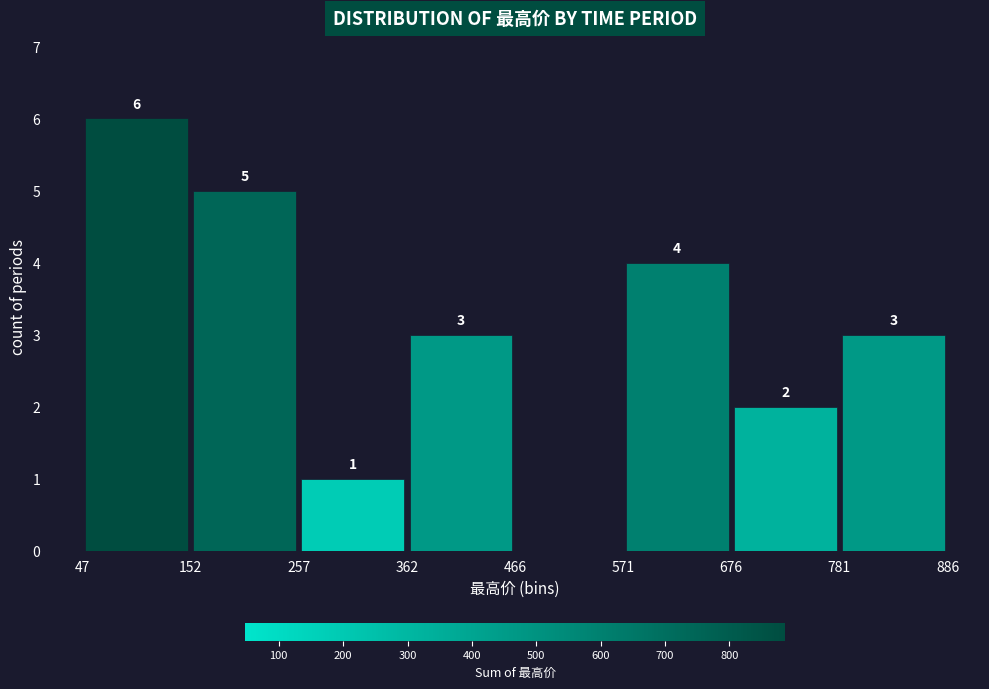

Which range on the x-axis has the tallest bar?

47 to 152